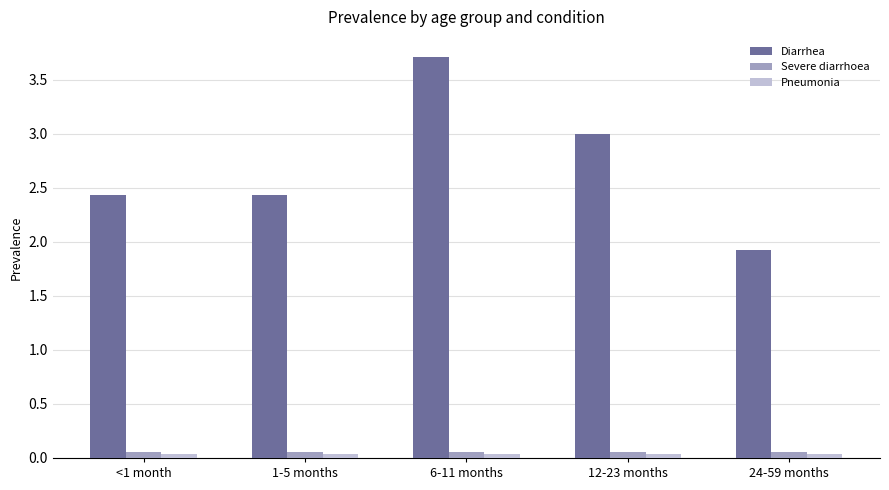

How many groups of bars are there?

5